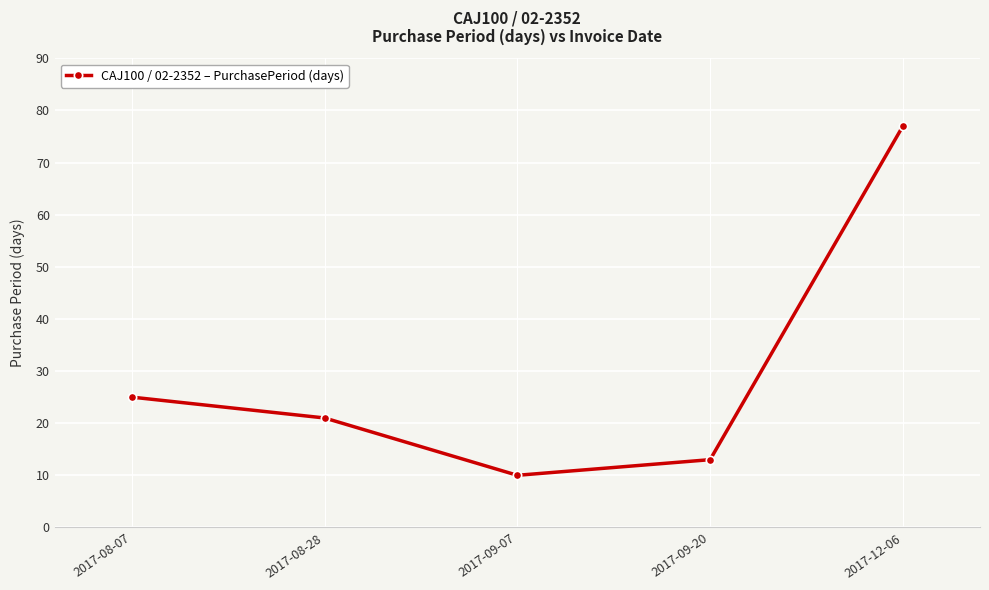

Rank the categories by value from highest to lowest.

2017-12-06, 2017-08-07, 2017-08-28, 2017-09-20, 2017-09-07